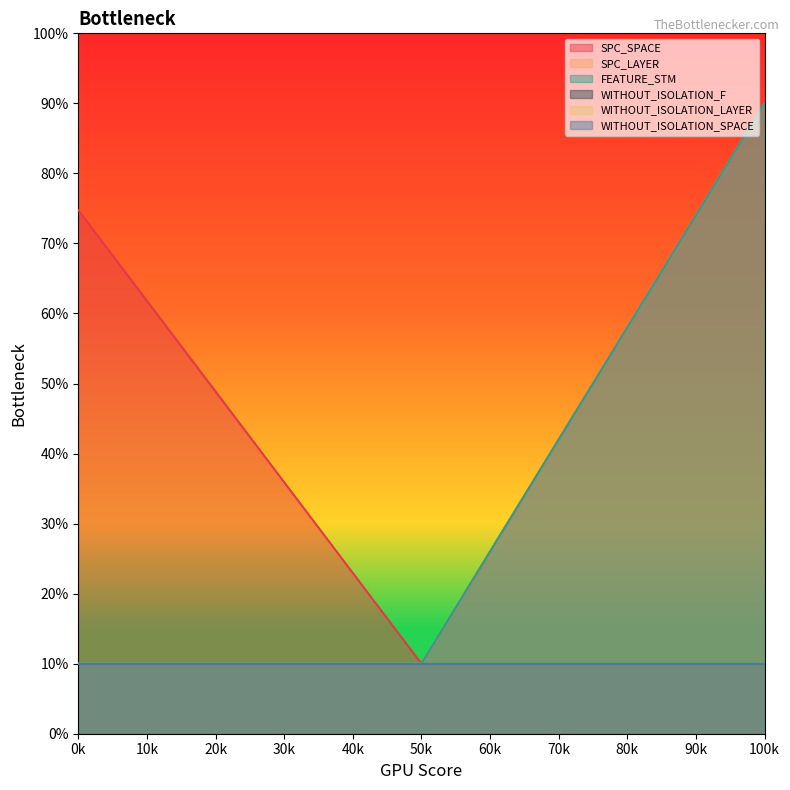

What is the average value of the FEATURE_STM series?

36.7